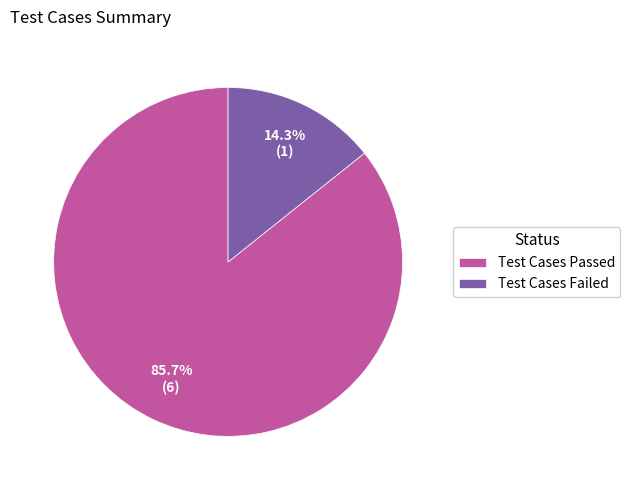

Which category has the smallest portion of the pie?

Test Cases Failed